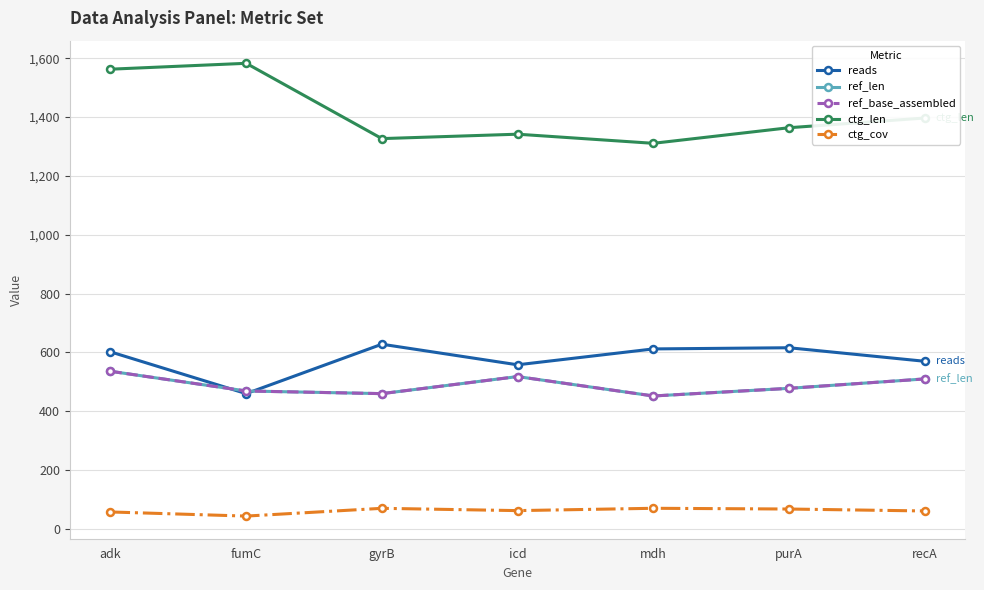

What is the label of the 3rd point from the right?

mdh